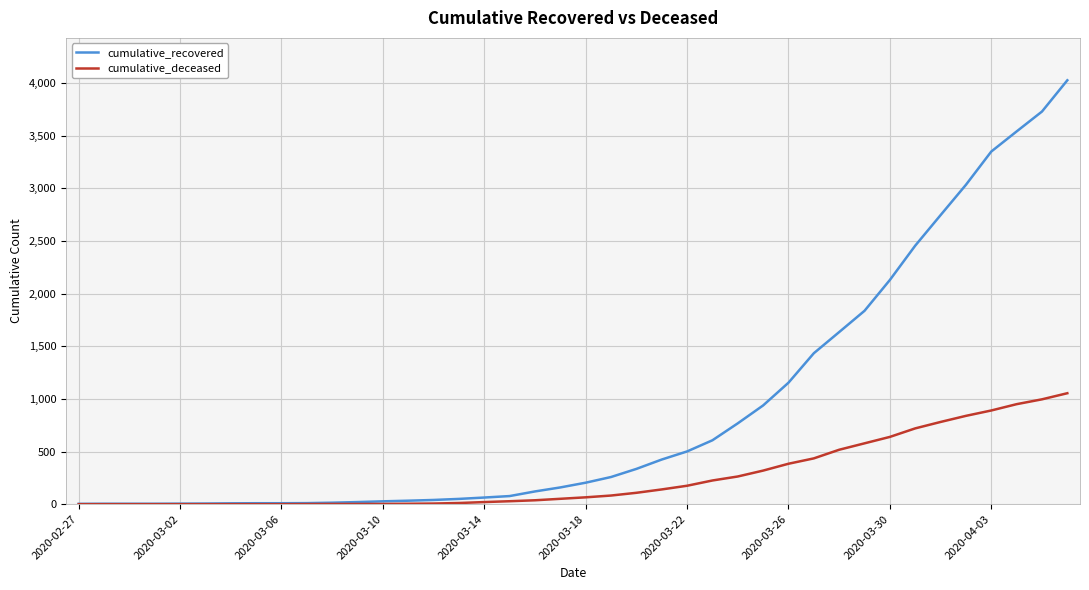

At how many categories does at least one series exceed 3917?

1